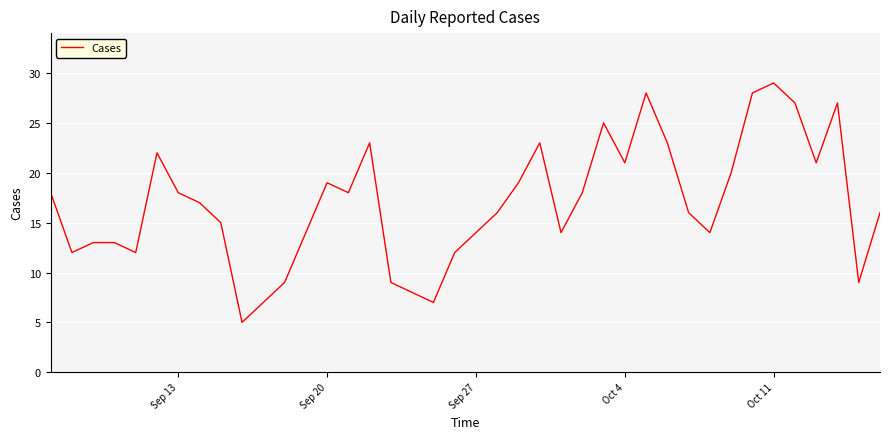

What is the difference between the maximum and minimum values?

24